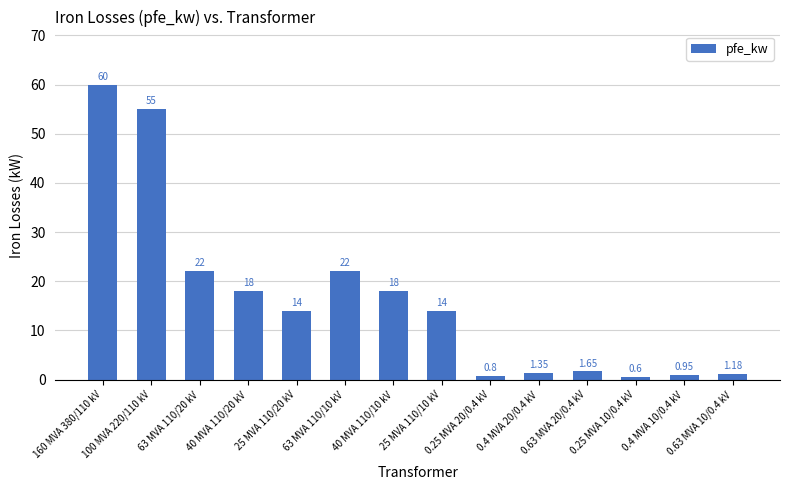

Does the chart contain any negative values?

No